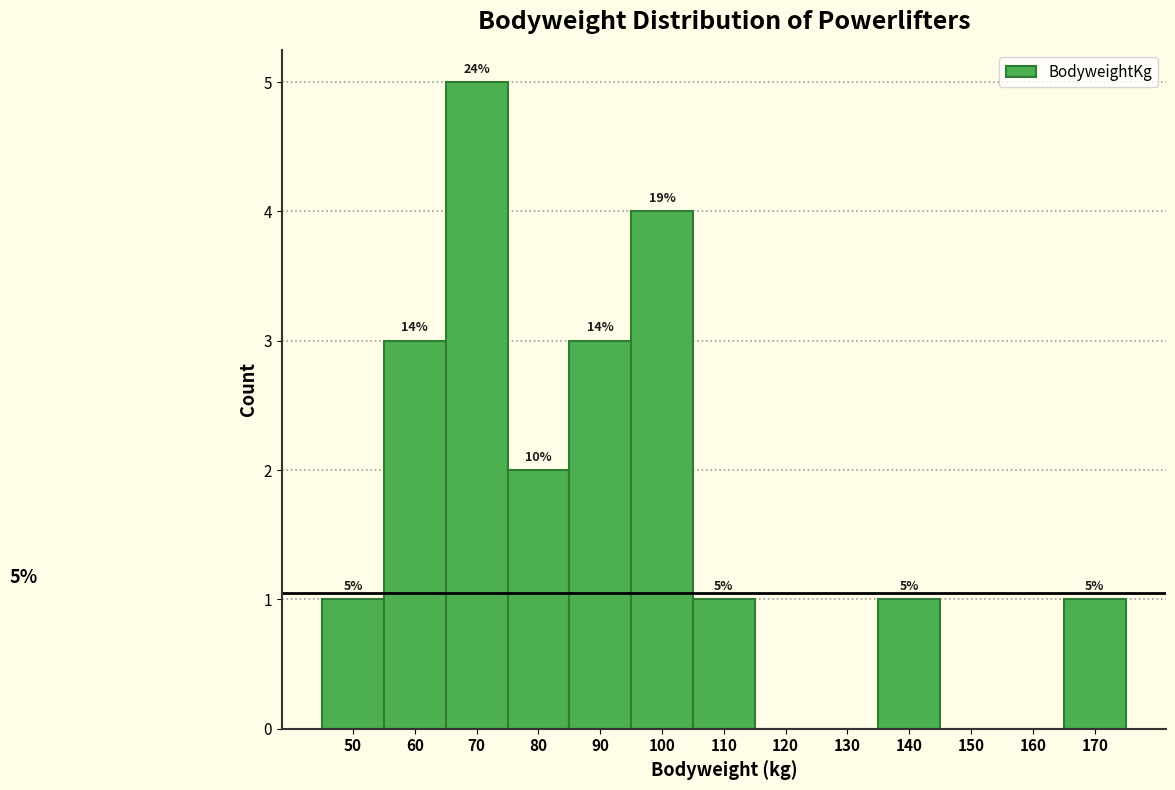

Reading right to left, what are all the values shown in this chart?

170=1	160=0	150=0	140=1	130=0	120=0	110=1	100=4	90=3	80=2	70=5	60=3	50=1